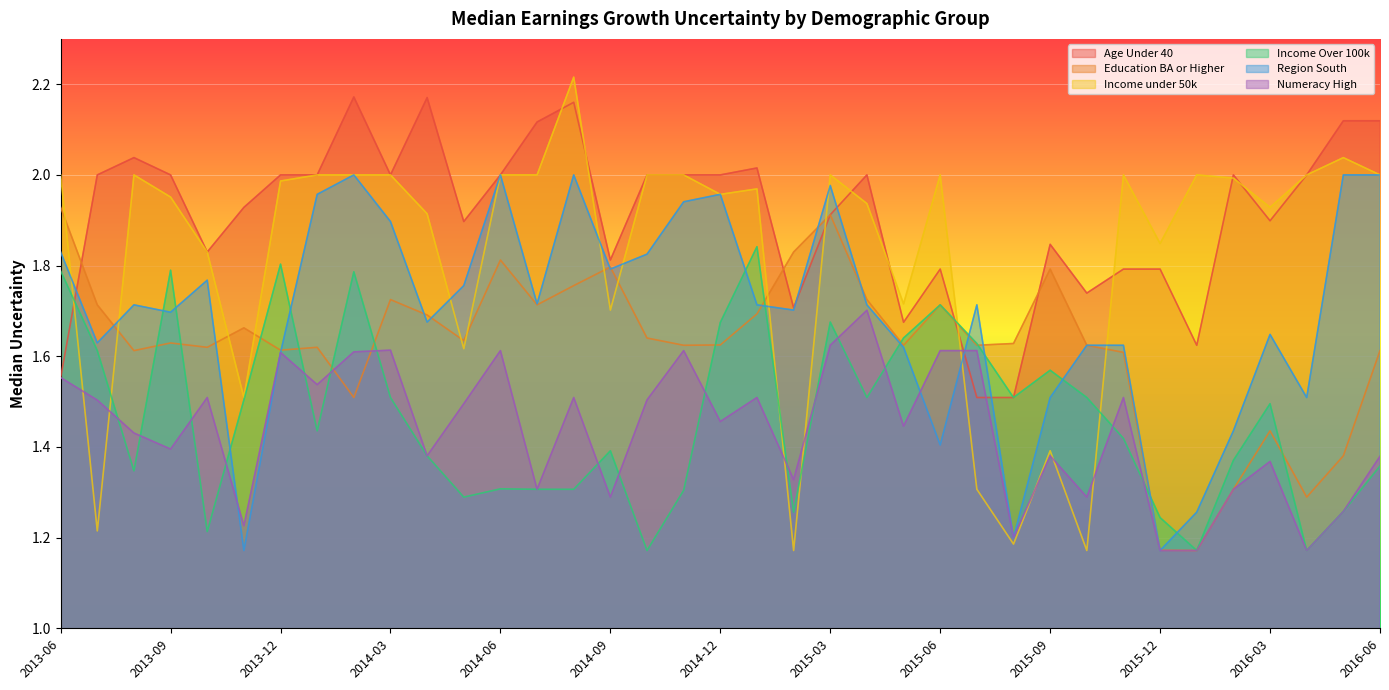

What value does the Region South series have at 201311?

1.2